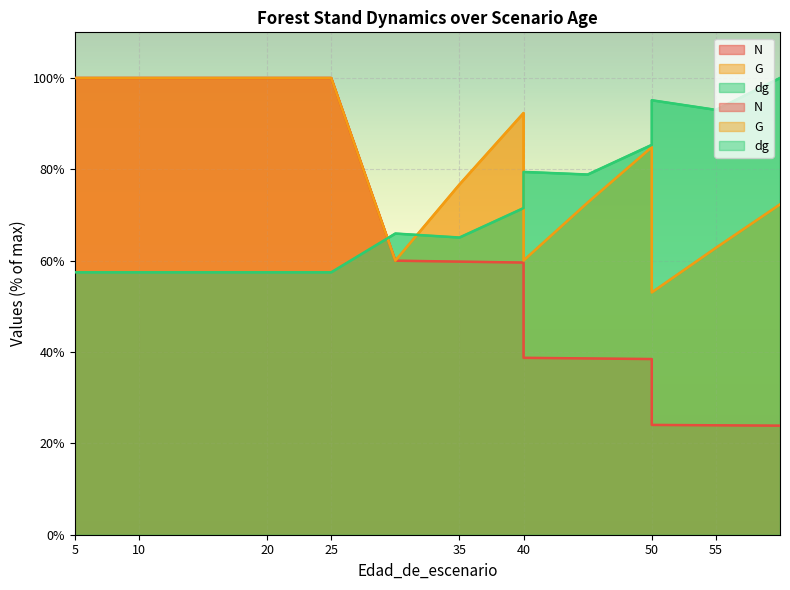

Is the value of N at 20 greater than the value of G at 60?

Yes